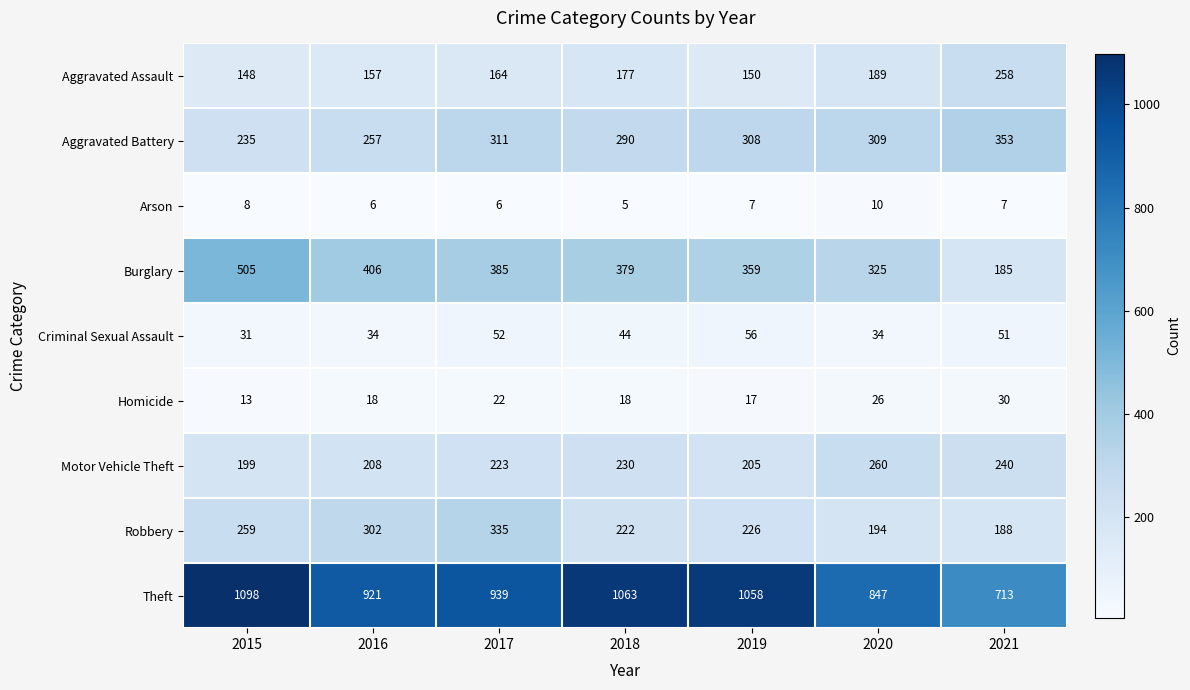

Which label corresponds to the largest value in the chart?

2015